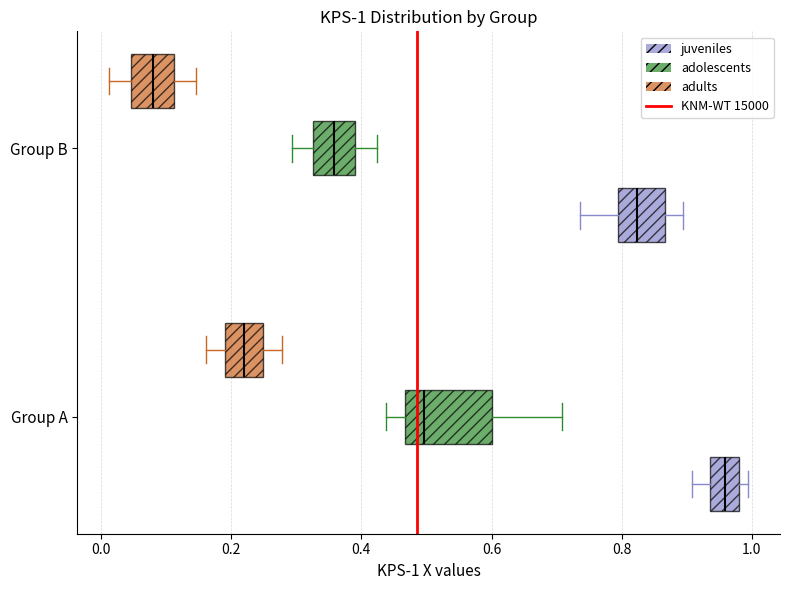

Which box's median line is the furthest to the right?

Group A (juveniles)